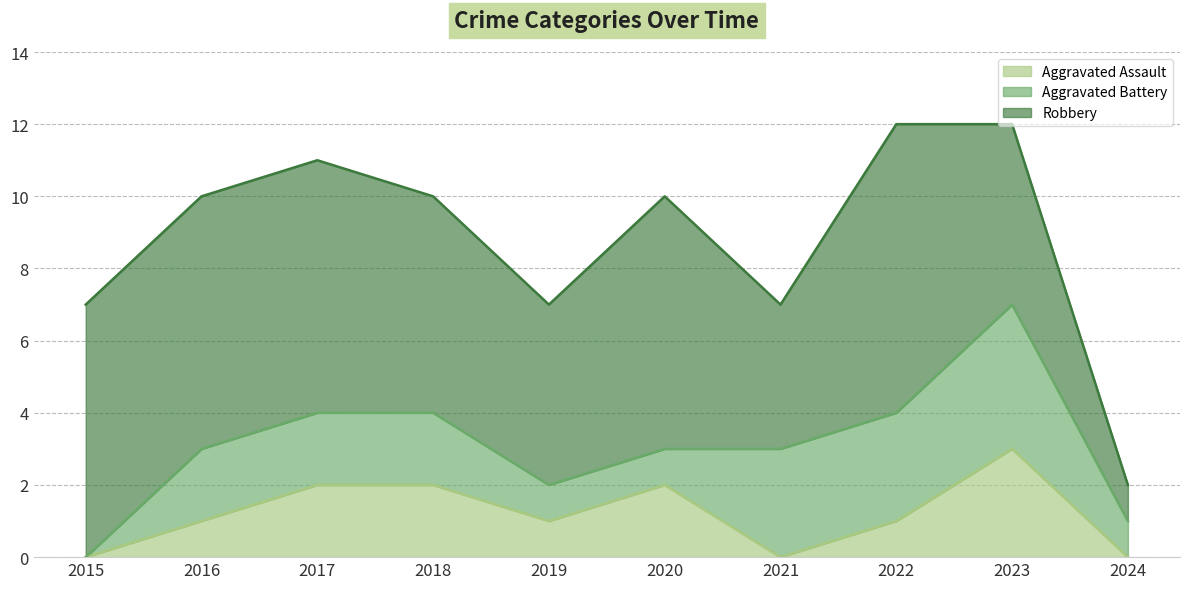

True or false: Robbery and Aggravated Battery intersect in this chart.

False